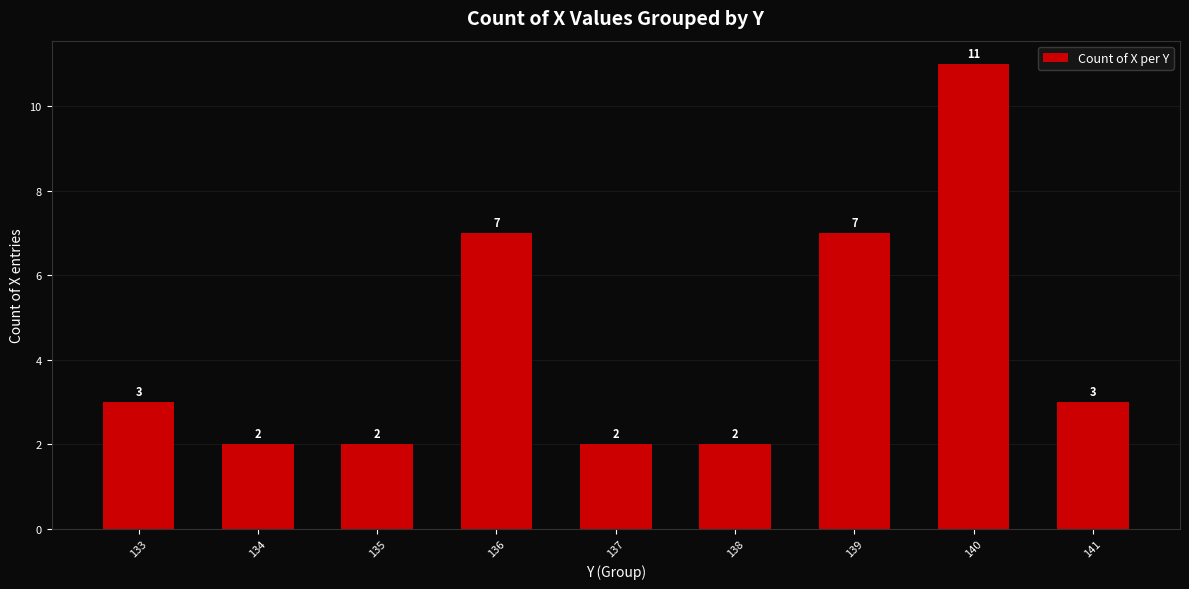

How many values are between 2 and 7?

8